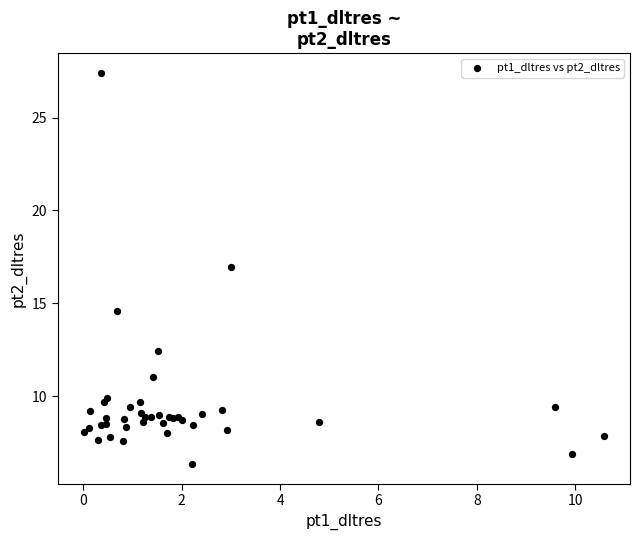

What Y value in the scatter plot is closest to 16?

16.9